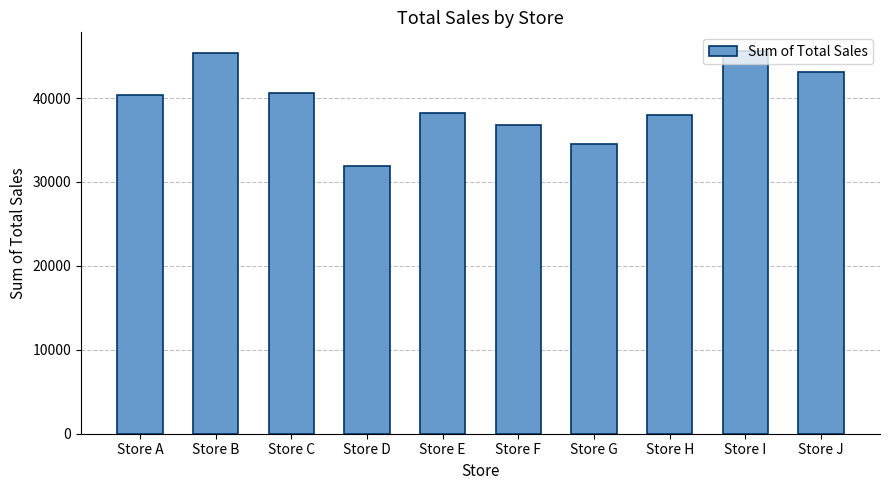

How many categories are shown in the chart?

10